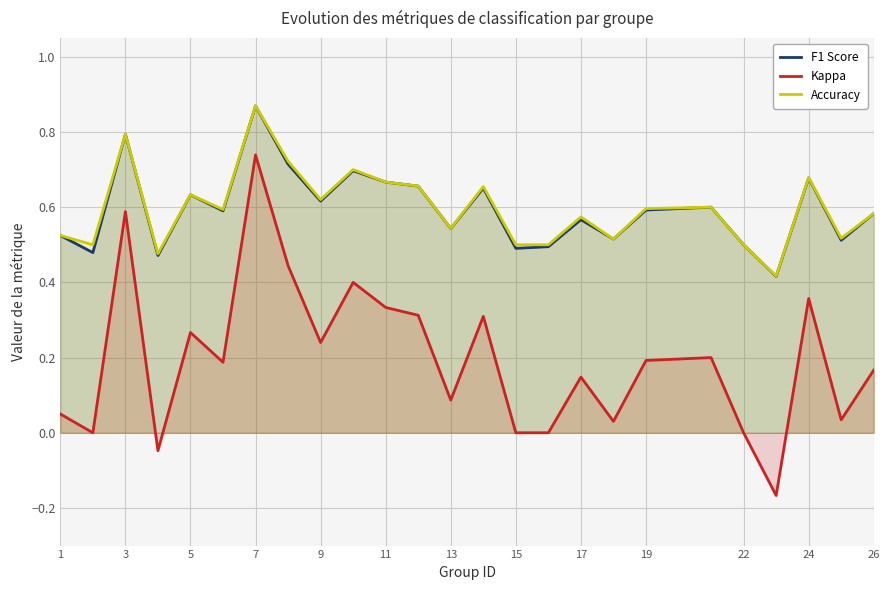

The value of F1 Score at 22 is 1.1. True or false?

False